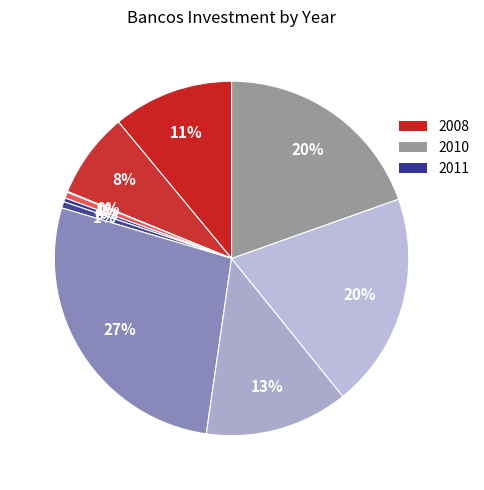

Rank the categories by value from lowest to highest.

2004, 2006, 2005, 2007, 2003, 2002, 2009, 2011, 2010, 2008